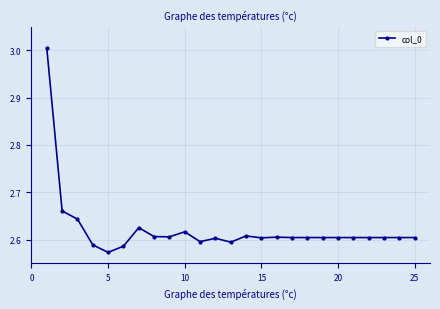

What is the sum of all values?

65.6